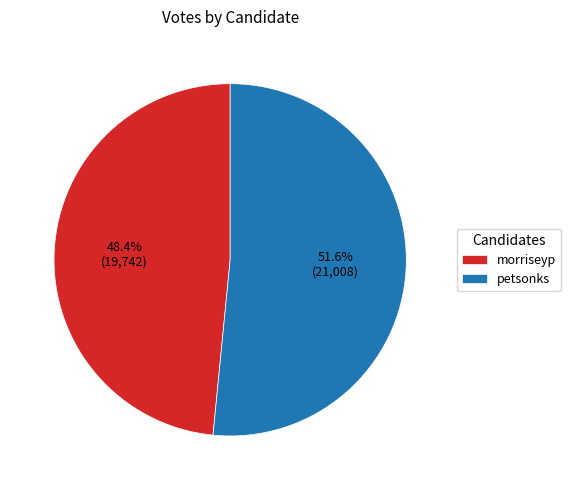

Count the number of slices in the pie.

2